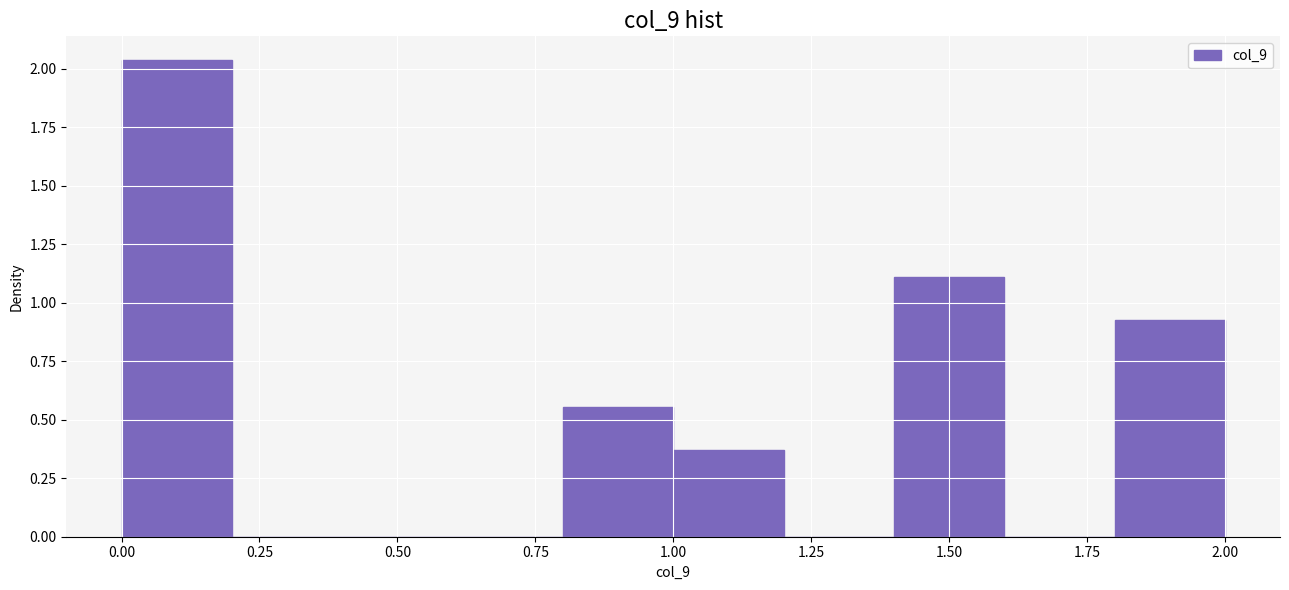

Over which range of the x-axis is the bar tallest?

0.0 to 0.2